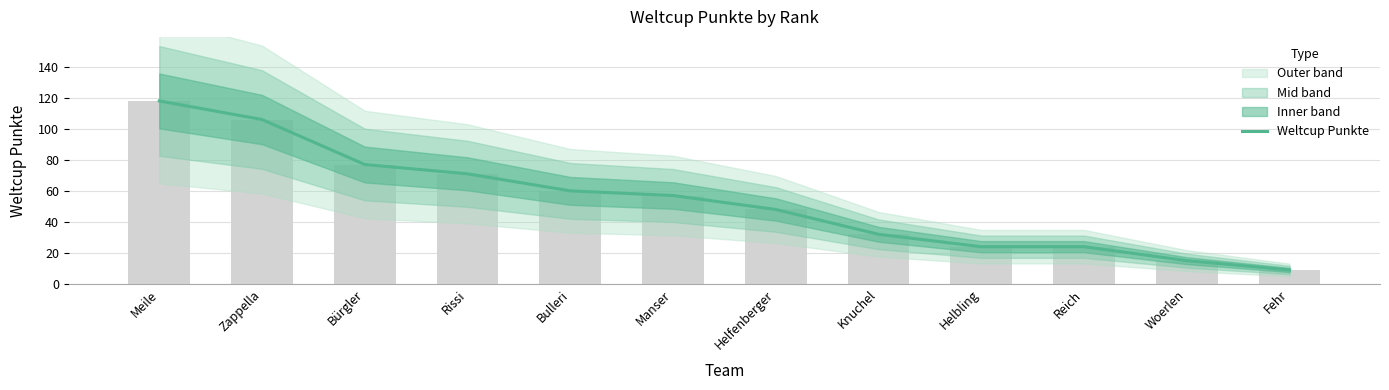

Rank the categories by value from lowest to highest.

Fehr, Woerlen, Helbling, Reich, Knuchel, Helfenberger, Manser, Bulleri, Rissi, Bürgler, Zappella, Meile